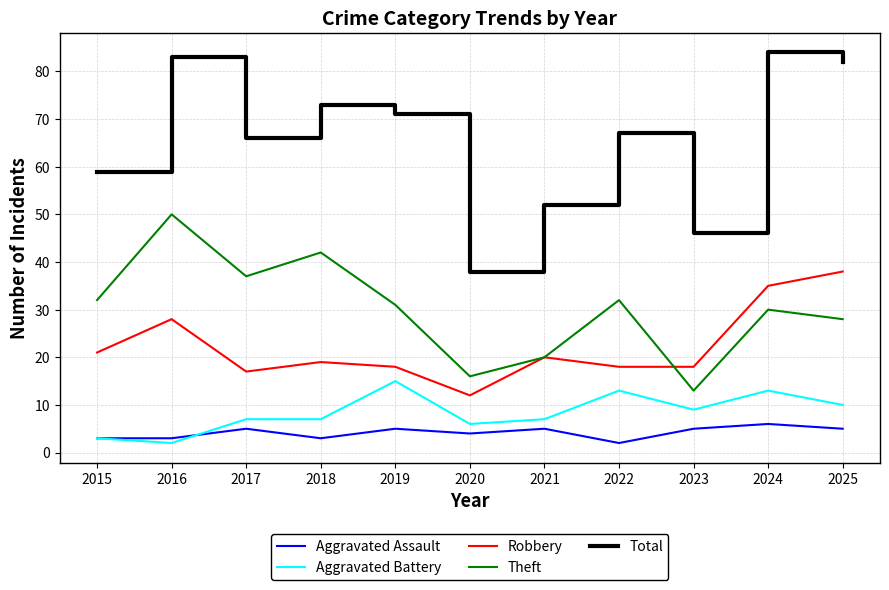

True or false: Theft and Aggravated Battery cross at least once.

False